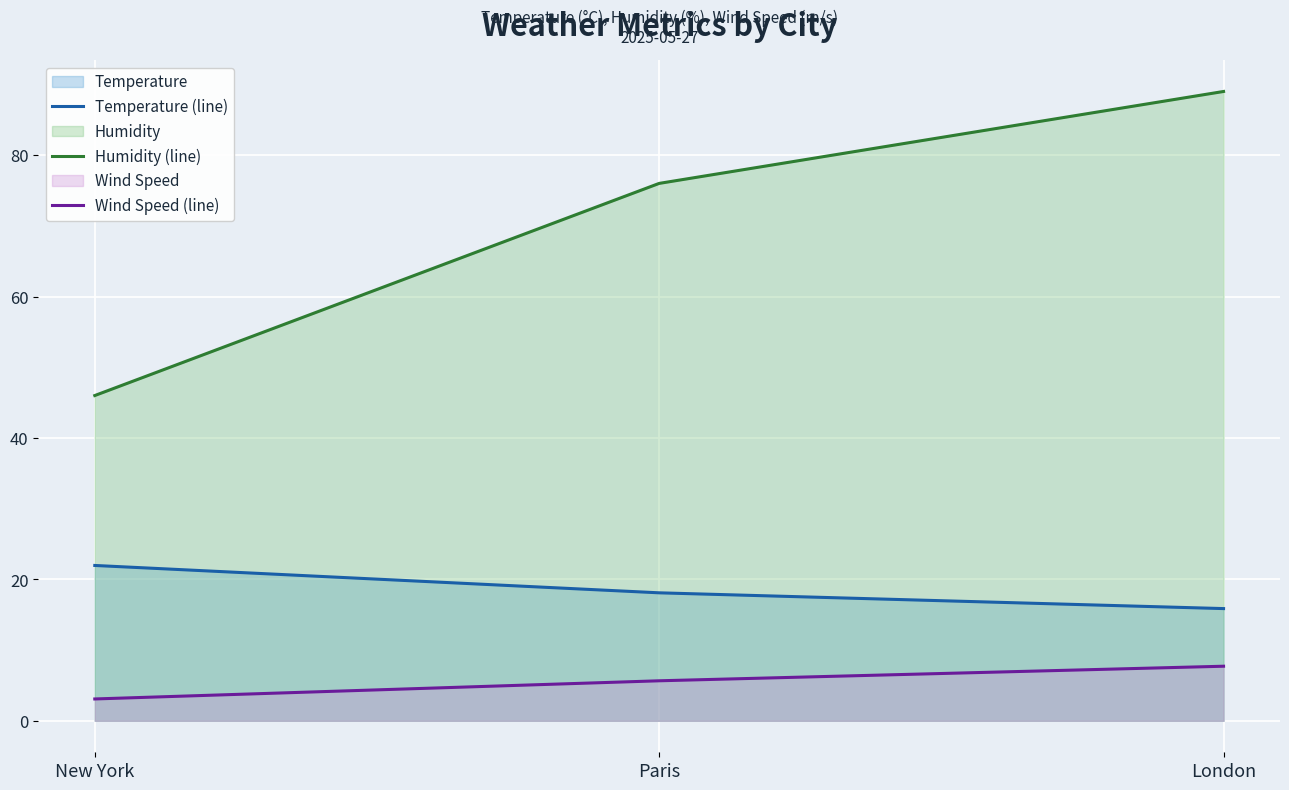

What is the total value across all series at New York?

71.1